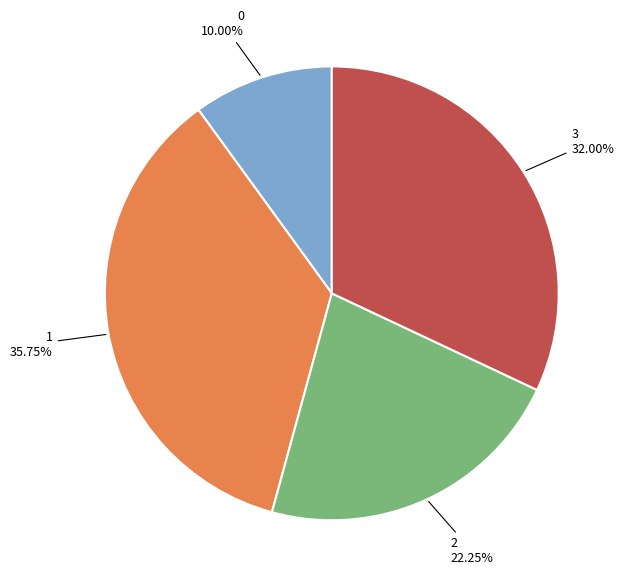

To the nearest percent, what is the average slice percentage?

25%